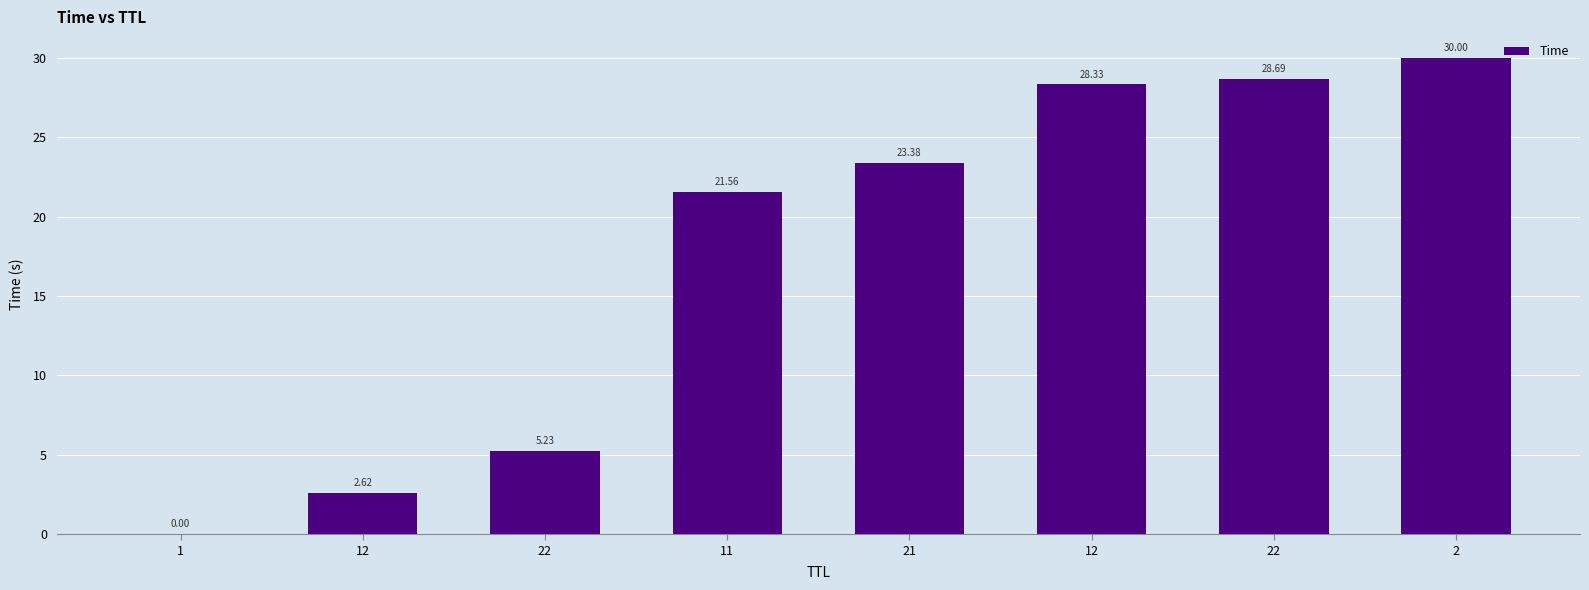

Rank the categories by value from lowest to highest.

1, 12, 22, 11, 21, 12, 22, 2